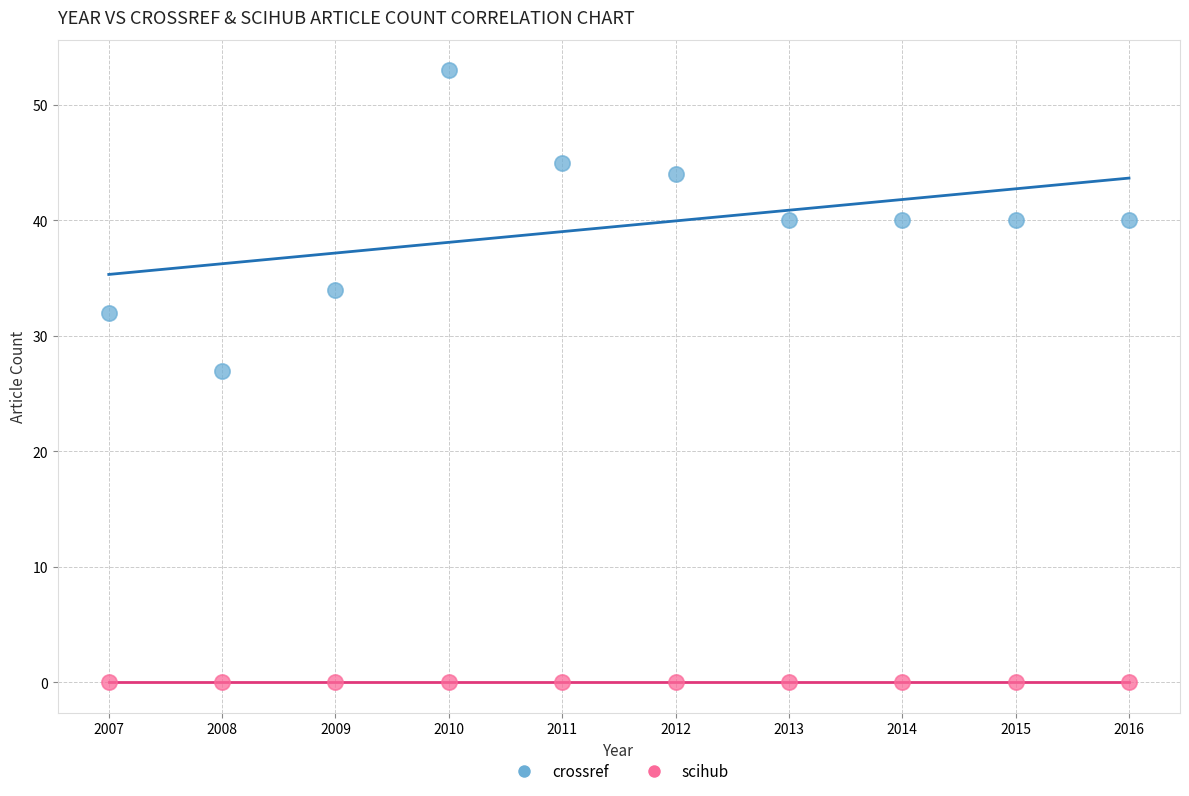

Which series reaches the maximum Y coordinate?

crossref